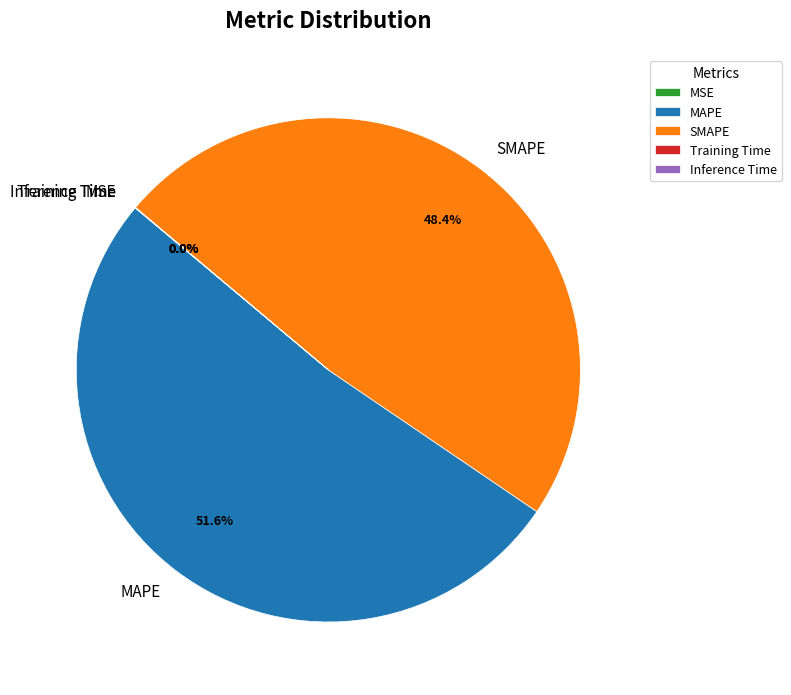

How much of the chart is everything except MAPE?

48.4%